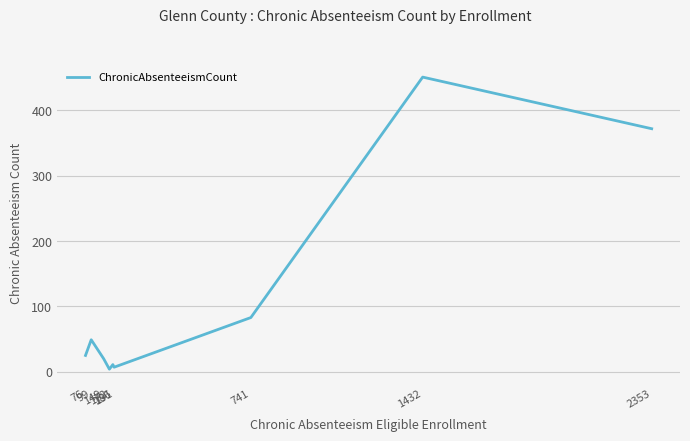

What is the maximum value shown in the chart?

451